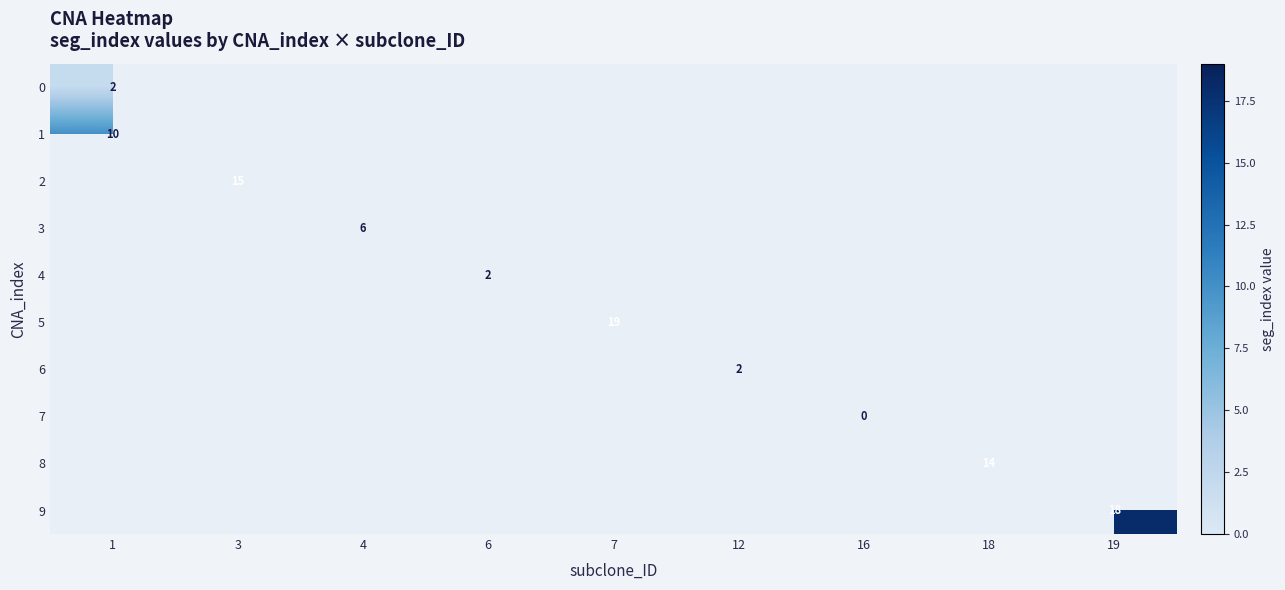

Which category has the lowest value across all series?

16